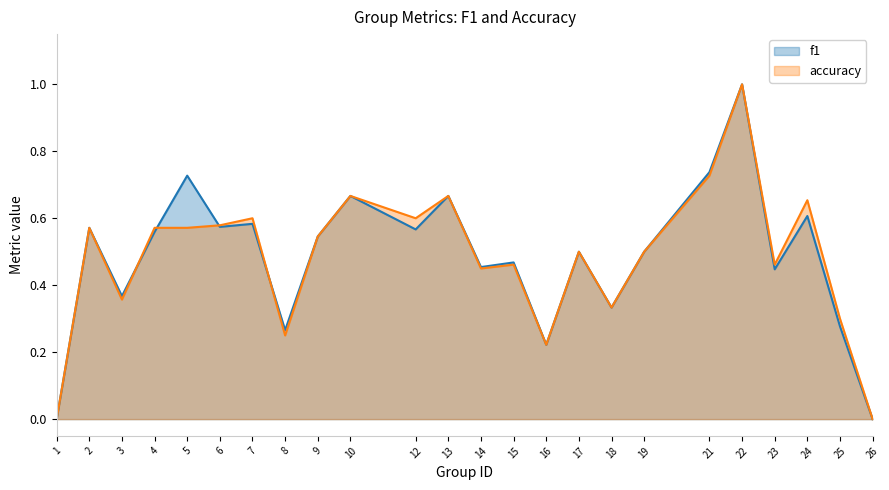

True or false: f1 and accuracy cross at least once.

True